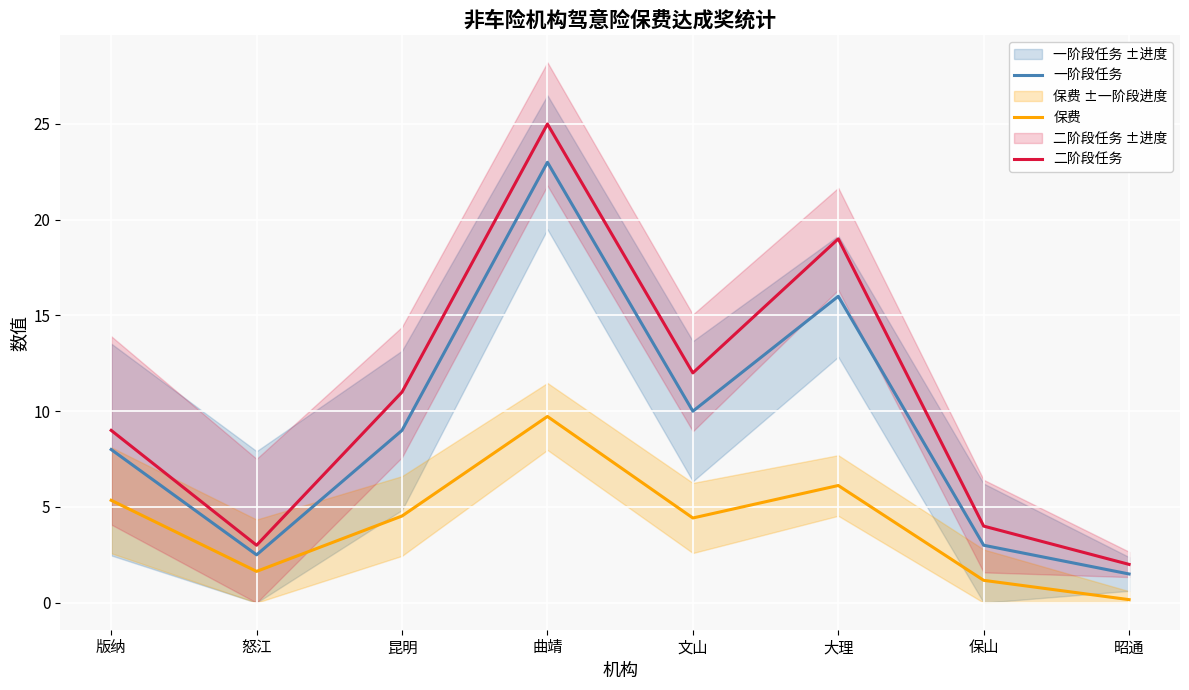

The value of 一阶段任务 at 大理 is 27.3. True or false?

False